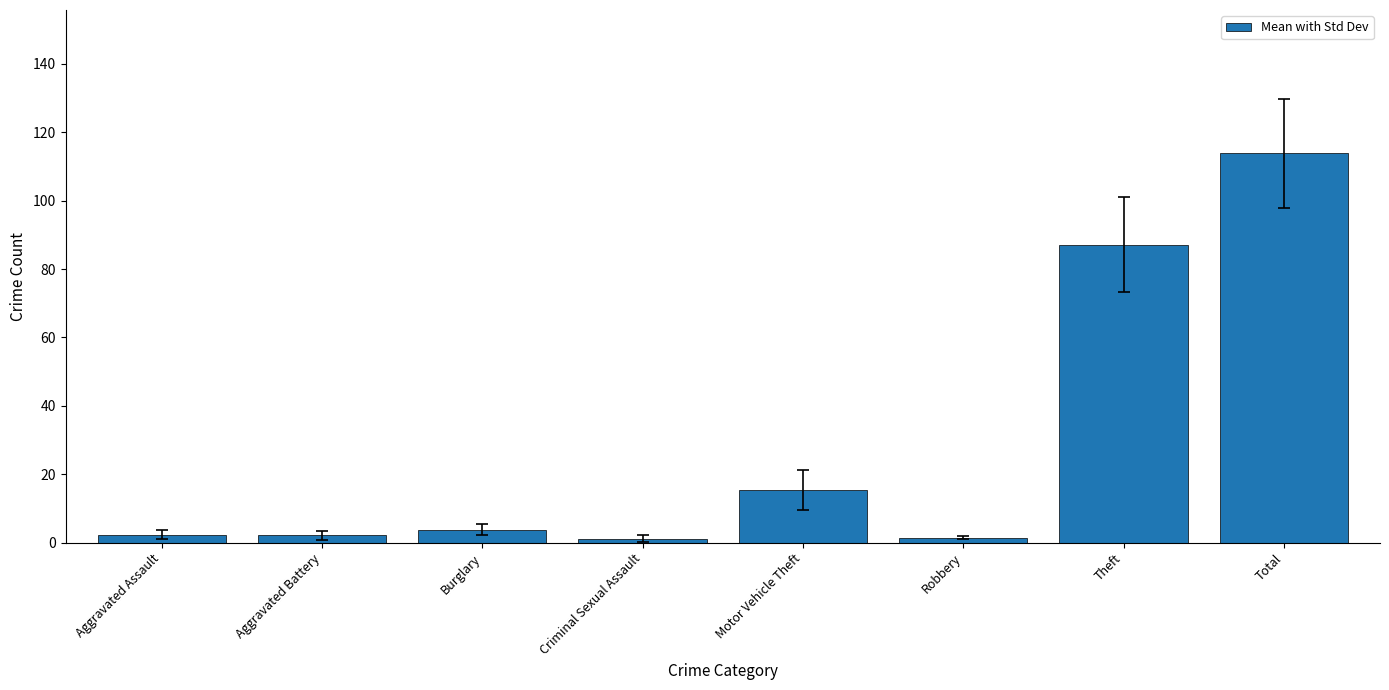

What is the sum of the values at Aggravated Assault and Motor Vehicle Theft?

17.7